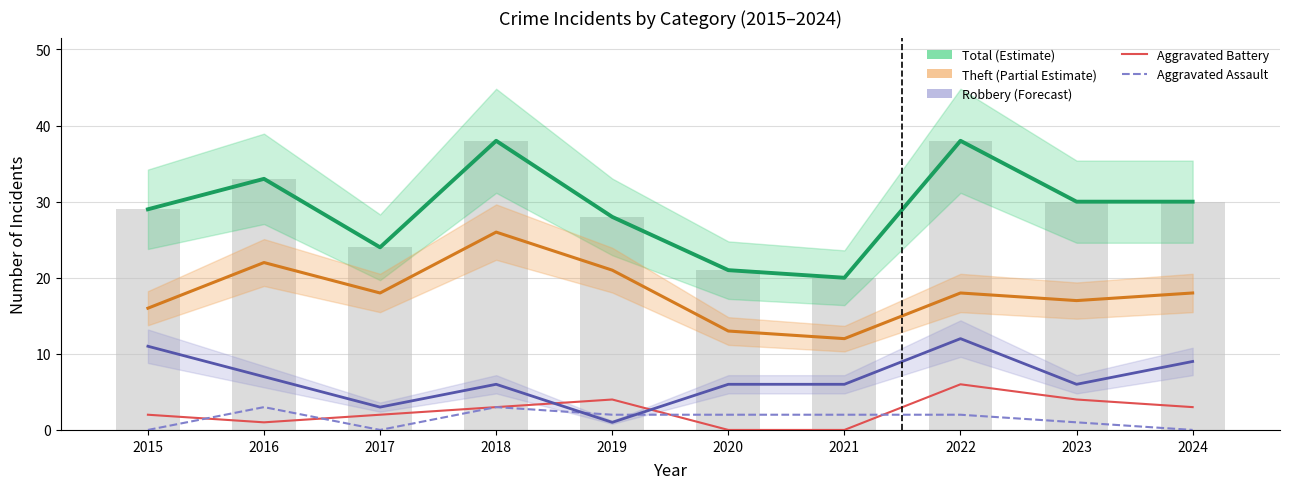

What is the total value across all series at 2016?

66